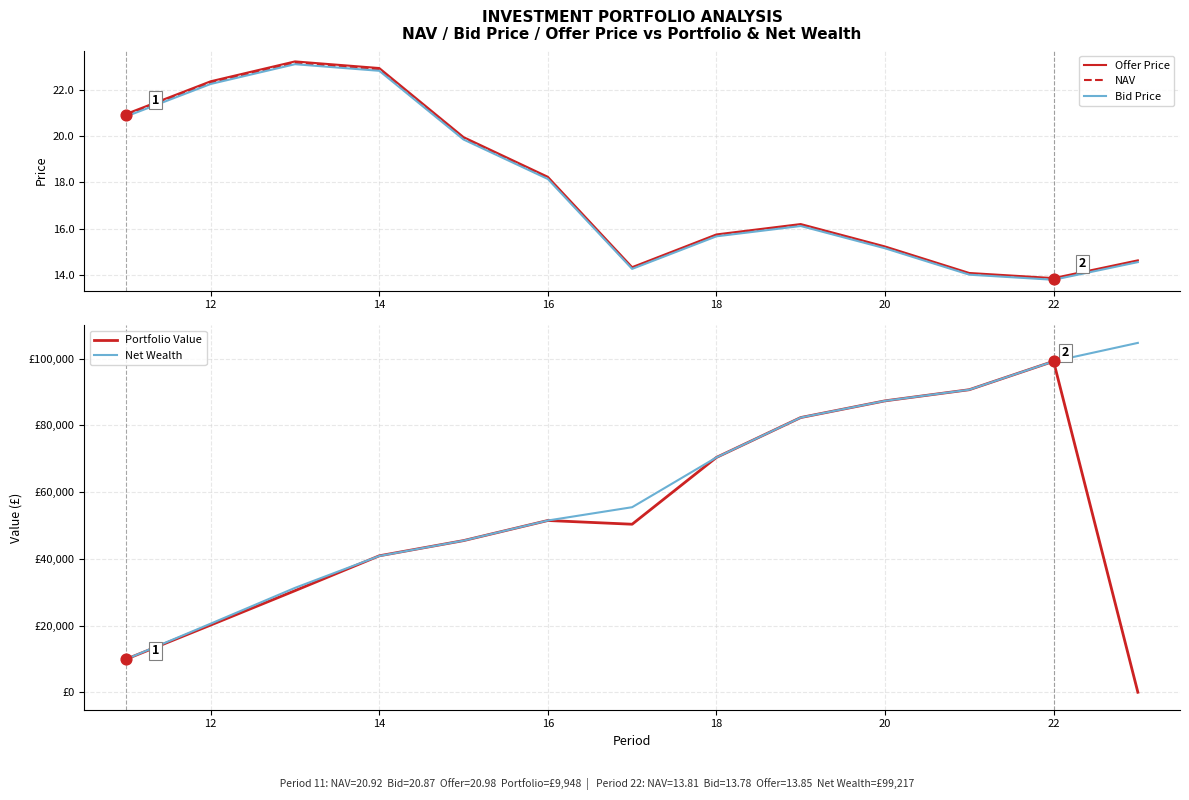

The value of Bid Price at 22 is 13.8. True or false?

True